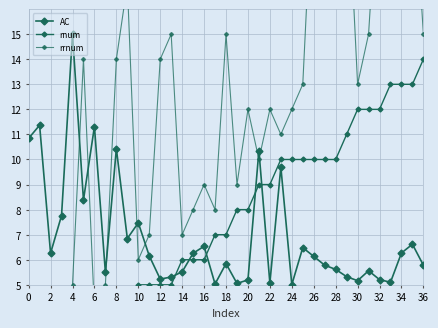

In rrnum, how many points are lower than both neighbors (excluding endpoints)?

9